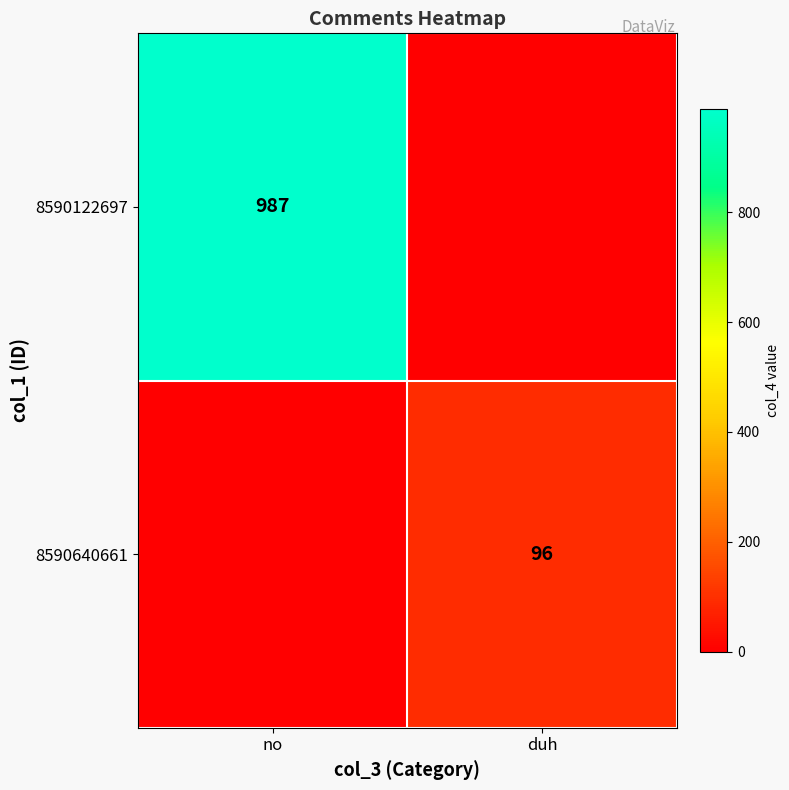

Is the value of 8590640661 at duh greater than the value of 8590122697 at no?

No